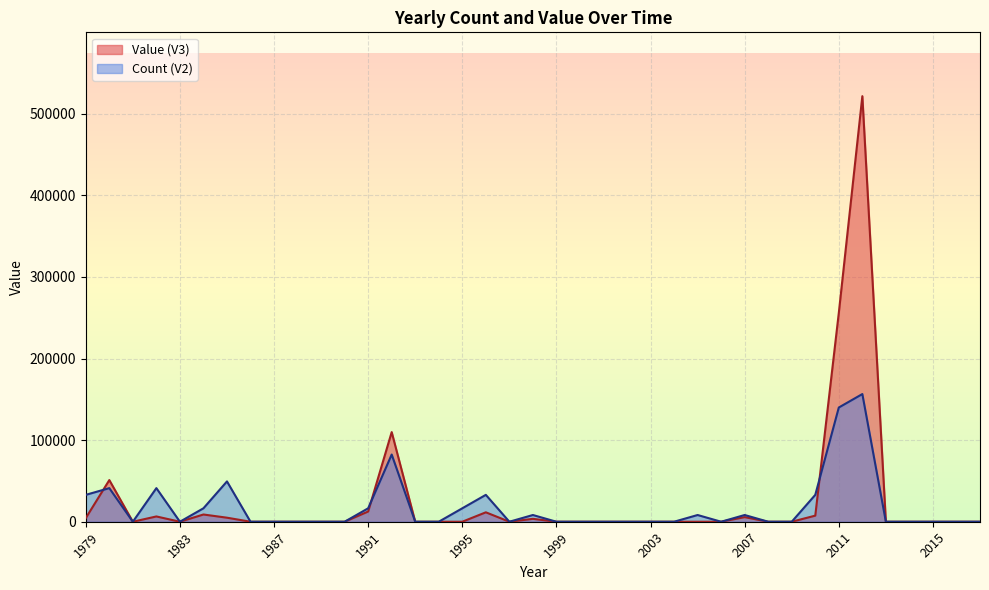

What is the maximum value for Count (V2)?

156440.8